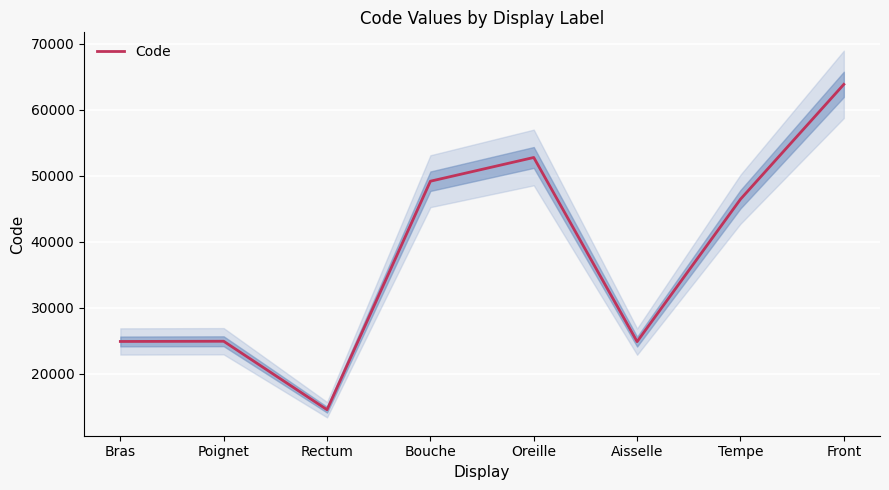

Is it true that the value at Poignet is 37147?

False